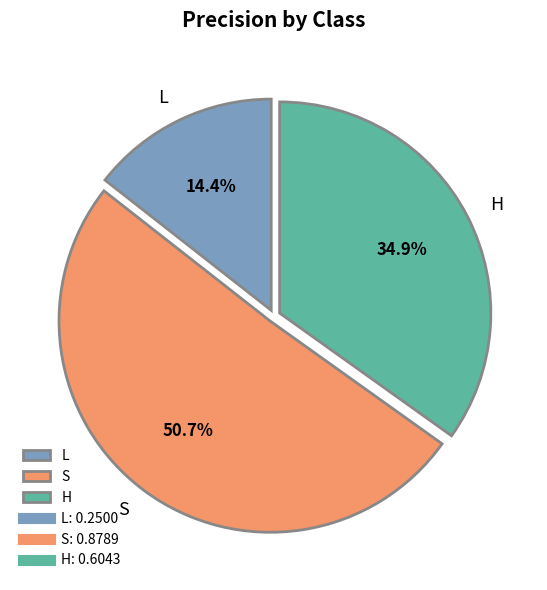

To the nearest percent, what percentage of the pie is L?

14%